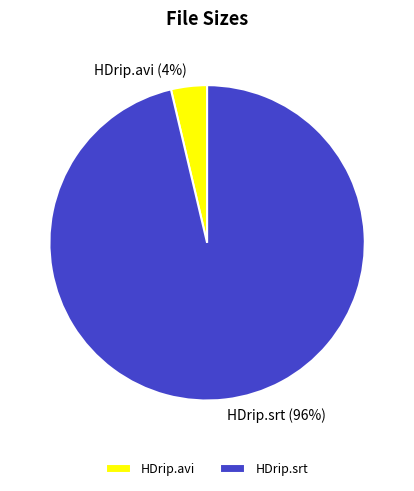

True or false: HDrip.srt accounts for 96% of the total.

True